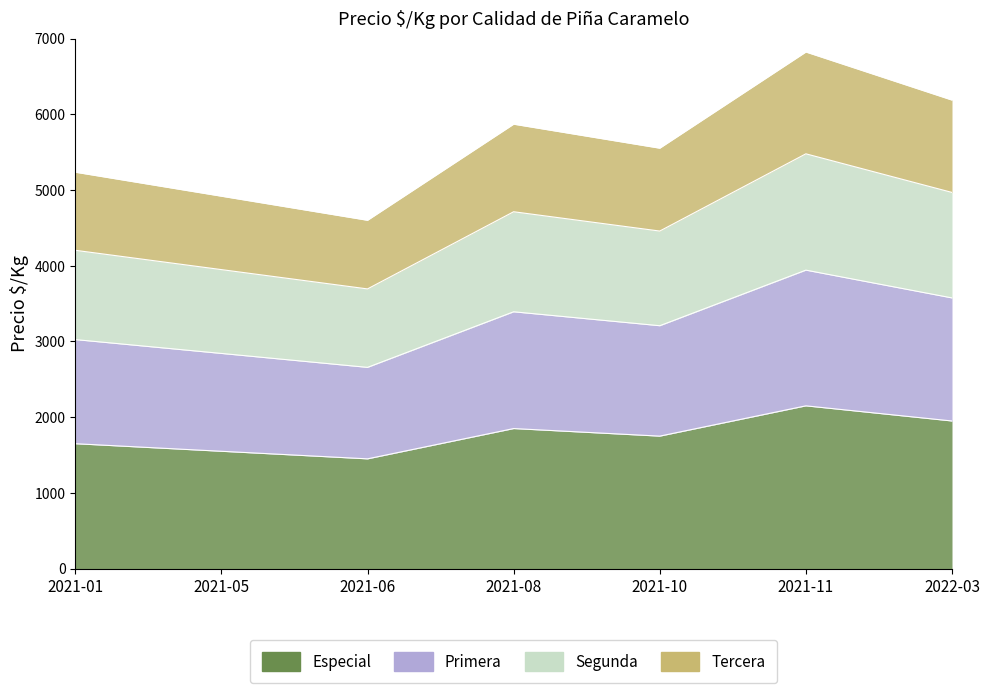

Reading left to right, extract all data points from this chart.

Especial: 1650	1550	1450	1850	1750	2150	1950
Primera: 3025	2842	2658	3392	3208	3942	3575
Segunda: 4204	3949	3694	4713	4458	5478	4968
Tercera: 5235	4918	4600	5869	5552	6822	6187